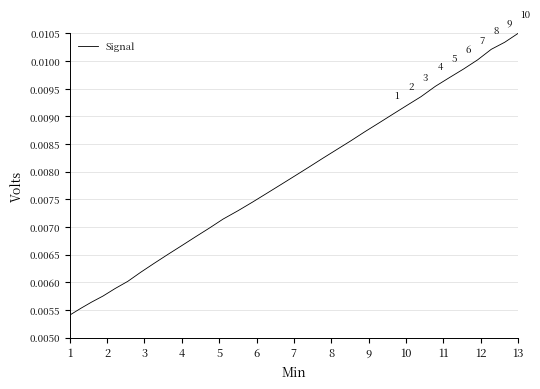

Does the chart display data point markers on the line(s)?

No